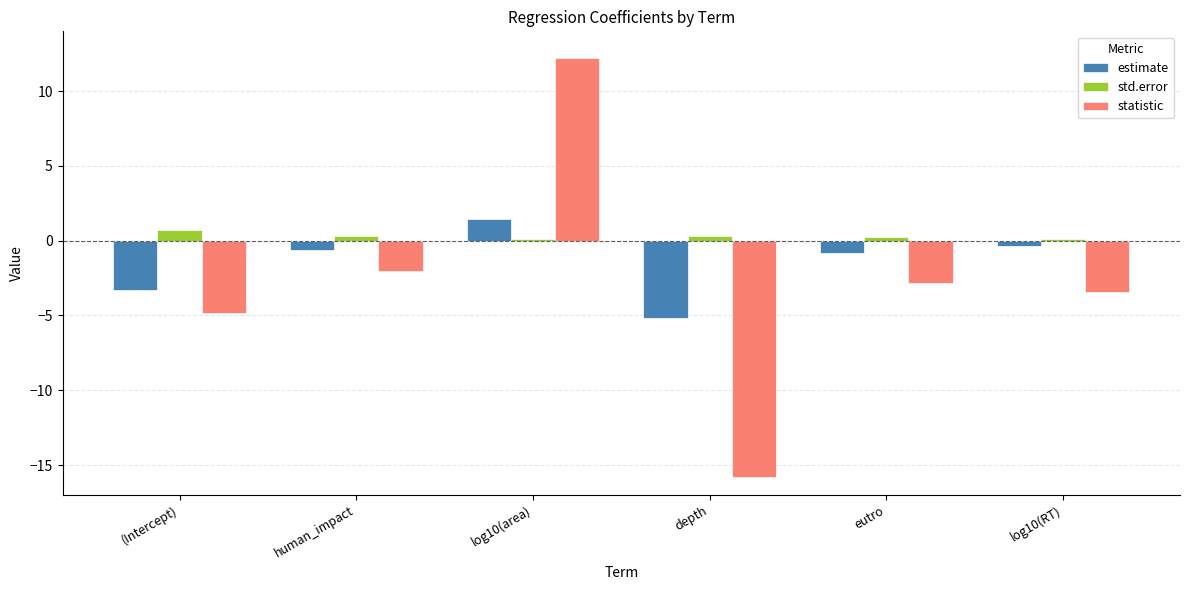

What is the difference between the estimate values at eutro and human_impact?

0.2